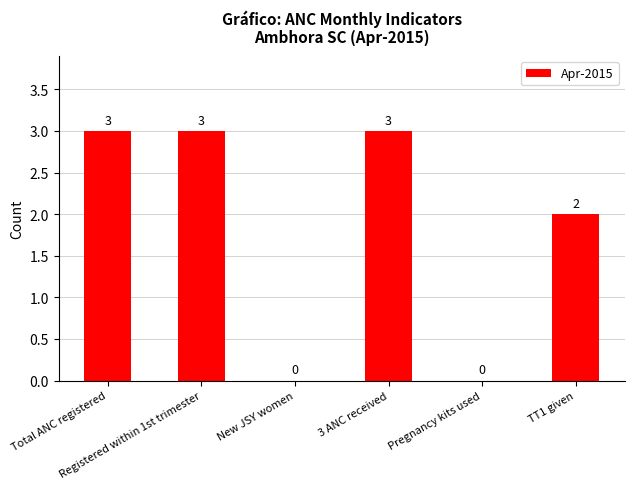

What is the greatest value displayed?

3